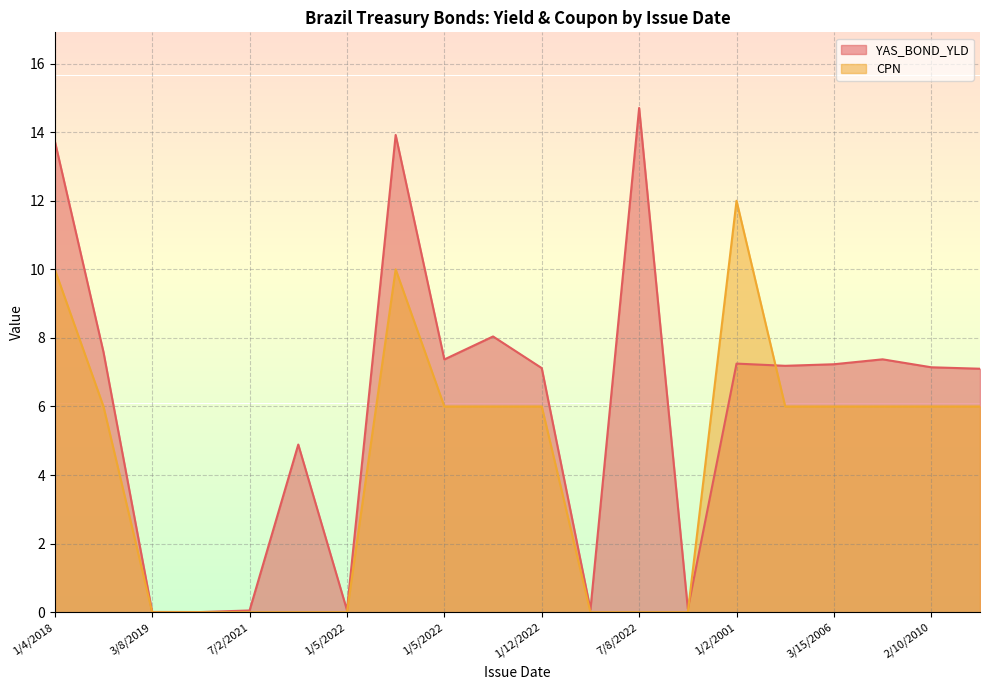

List the series in order of their overall mean, lowest first.

CPN, YAS_BOND_YLD